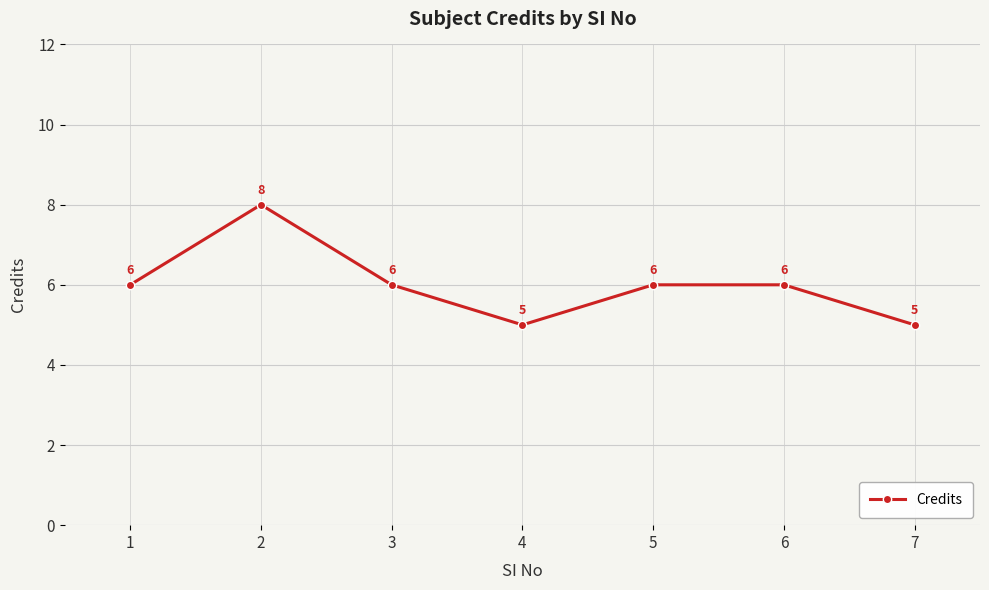

What value does the data have at 3?

6